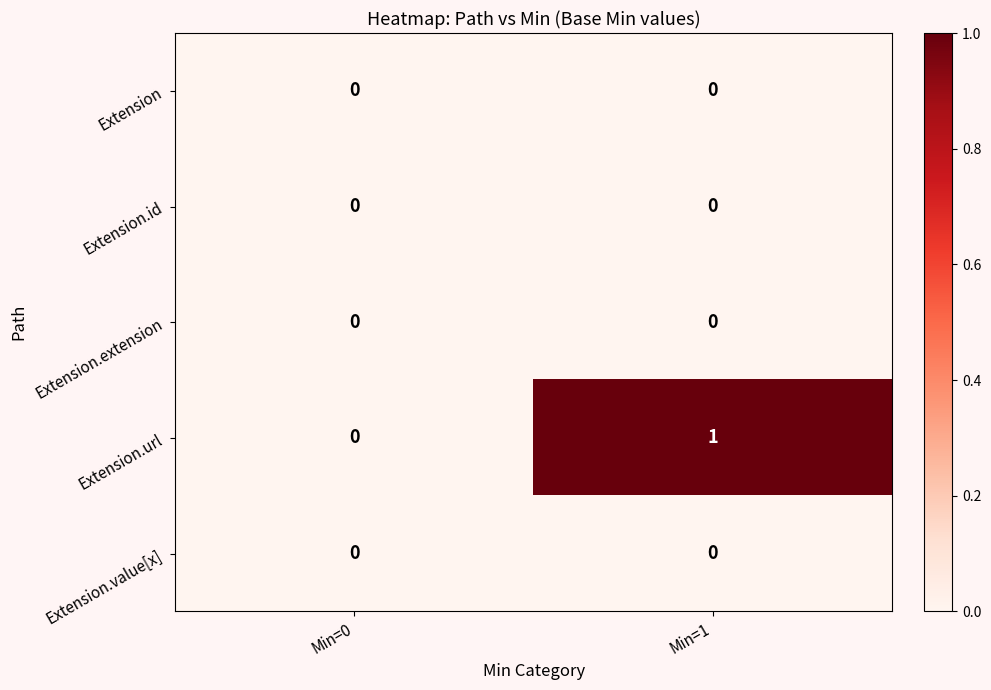

Which series has the widest spread of values?

Extension.url